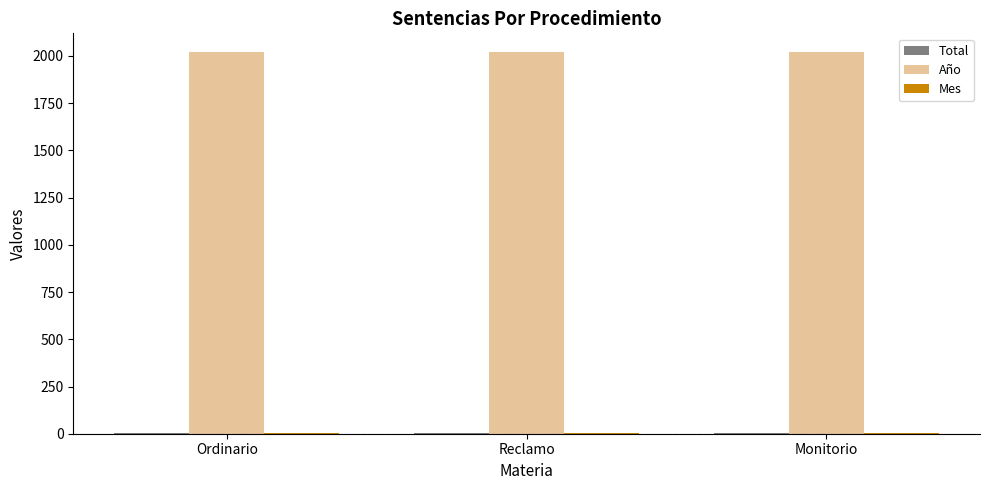

The Año series shows 2019 at Ordinario. True or false?

True